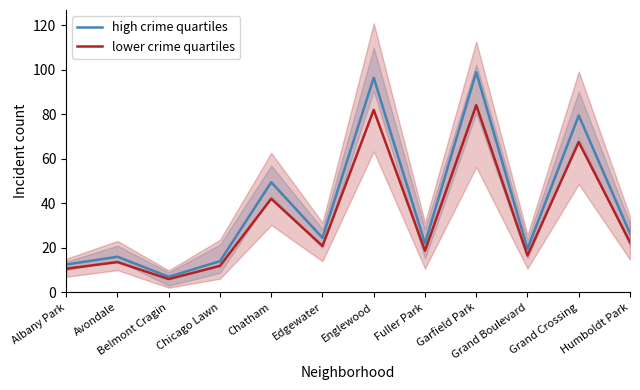

True or false: lower crime quartiles and high crime quartiles intersect in this chart.

False